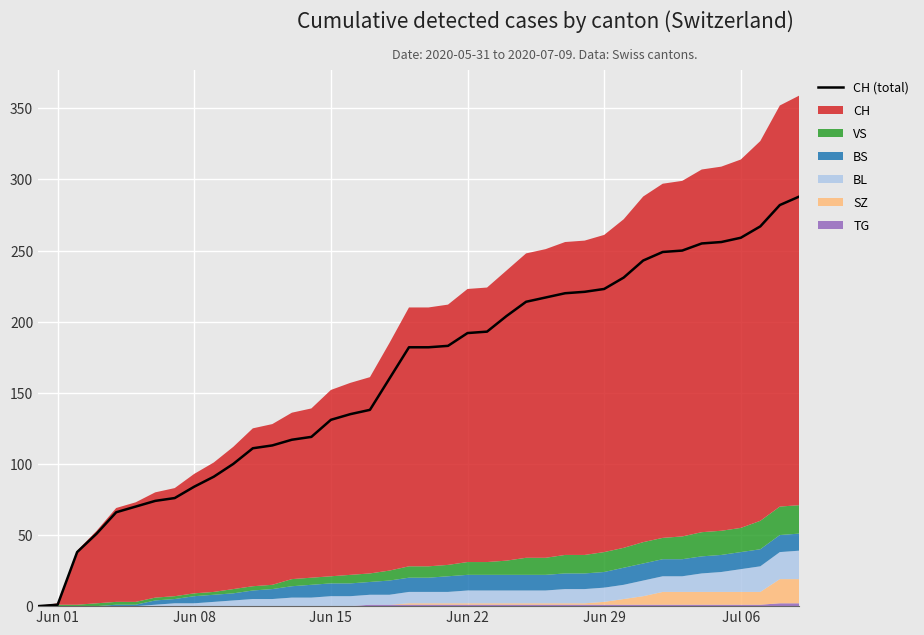

The value of CH (total) at Jun 08 is 145. True or false?

False